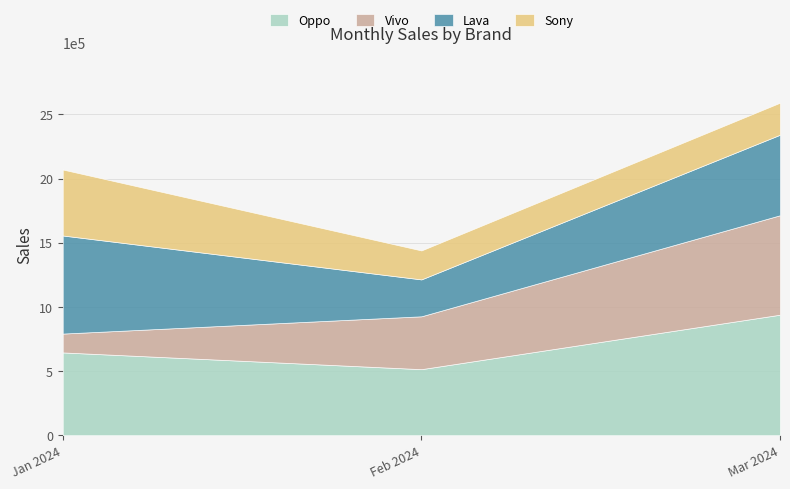

Which category has the lowest value across all series?

2024-01-01